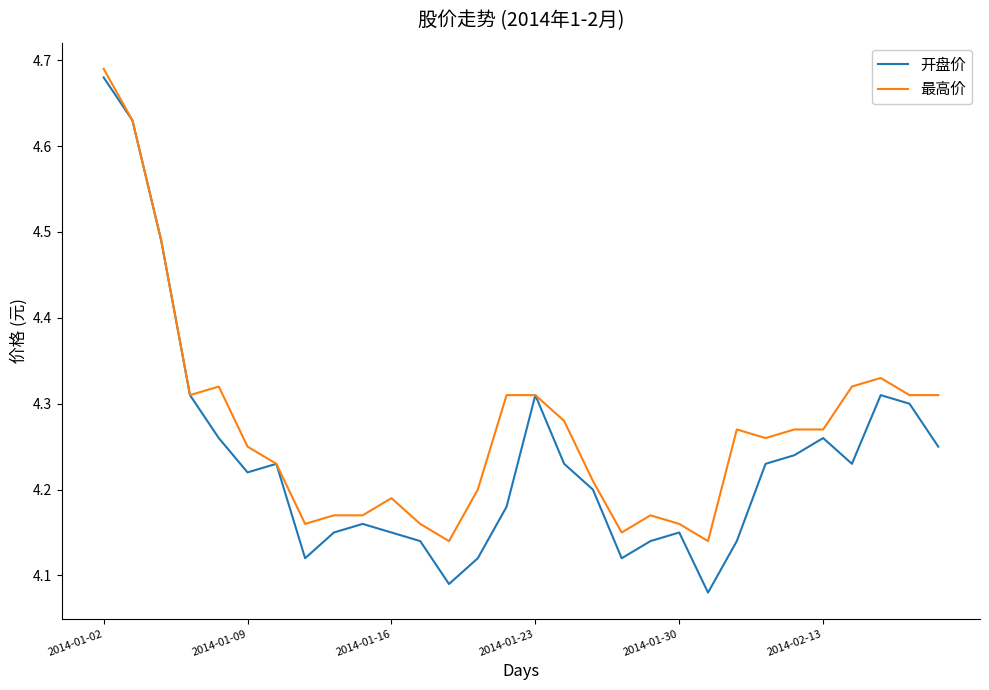

Rank the series by their average value, from lowest to highest.

开盘价, 最高价